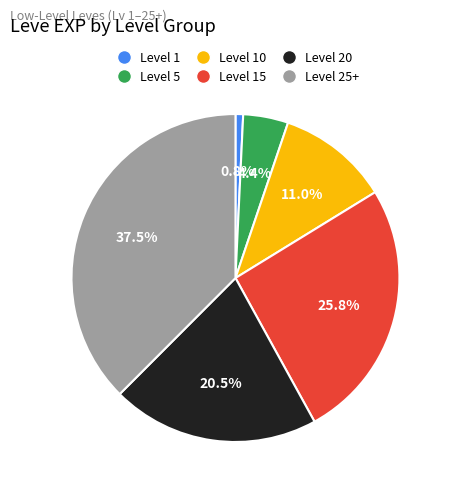

Combined, do Level 10 and Level 5 account for over 50%?

No